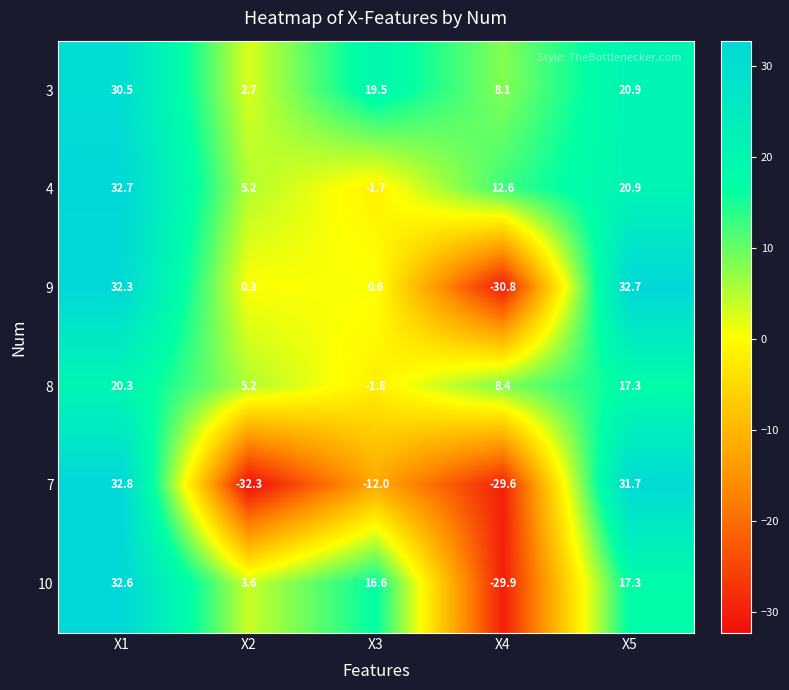

Which series has the largest range (max minus min)?

7